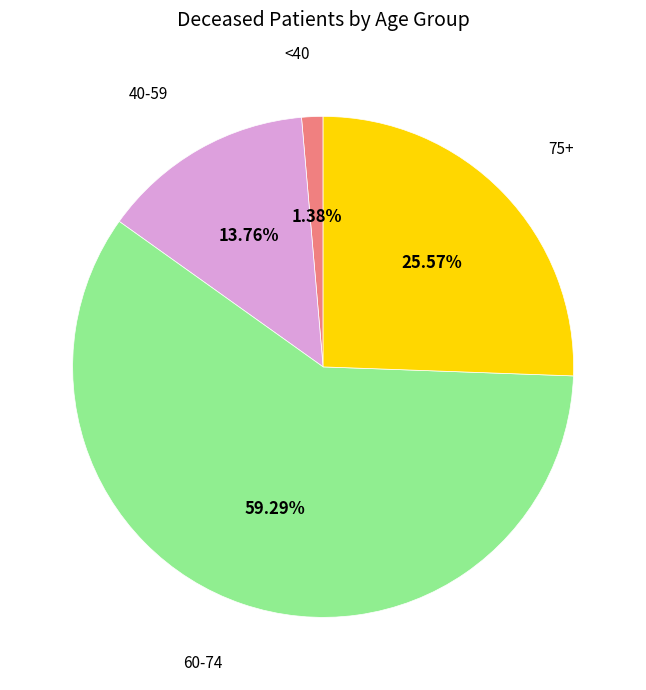

Combined, do 40-59 and 75+ account for over 50%?

No